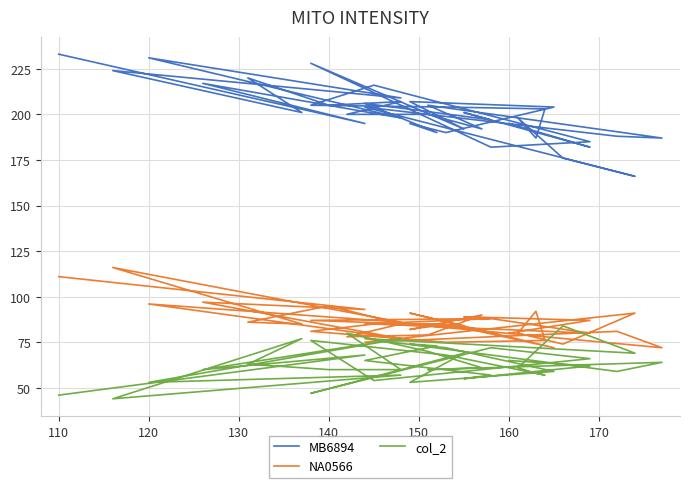

Is the value of NA0566 at 120 greater than the value of MB6894 at 27?

No